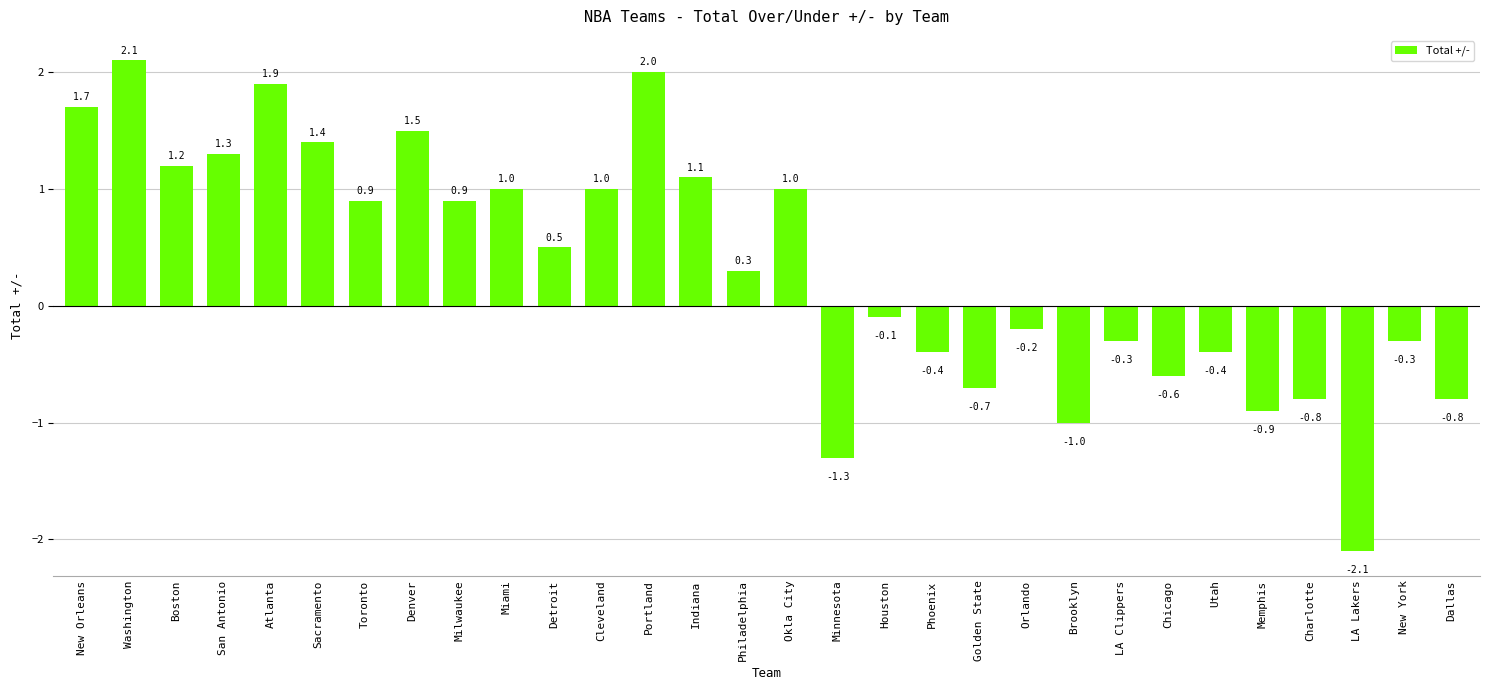

What is the smallest value displayed?

-2.1